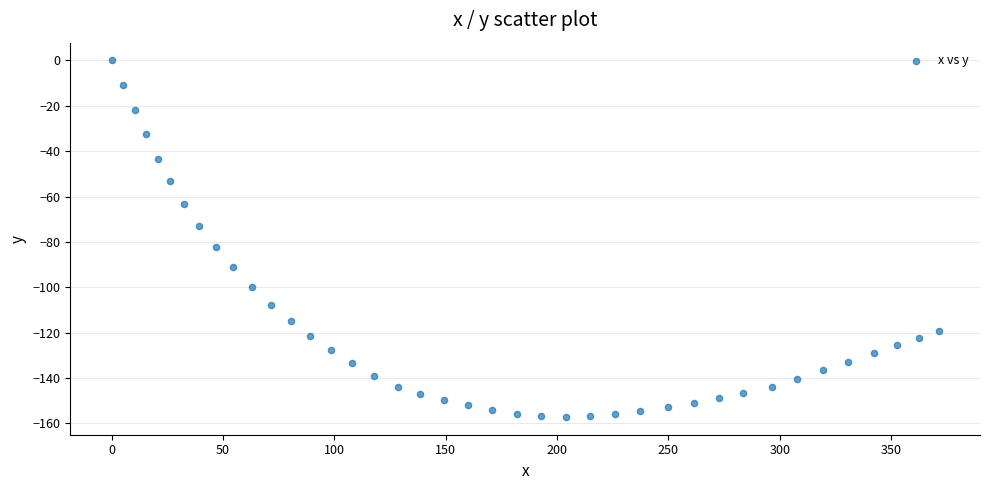

What is the range of X values (max minus min)?

371.4